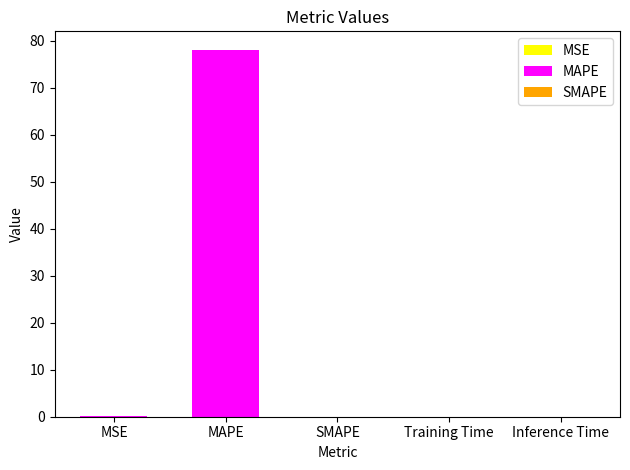

Are the bars horizontal?

No